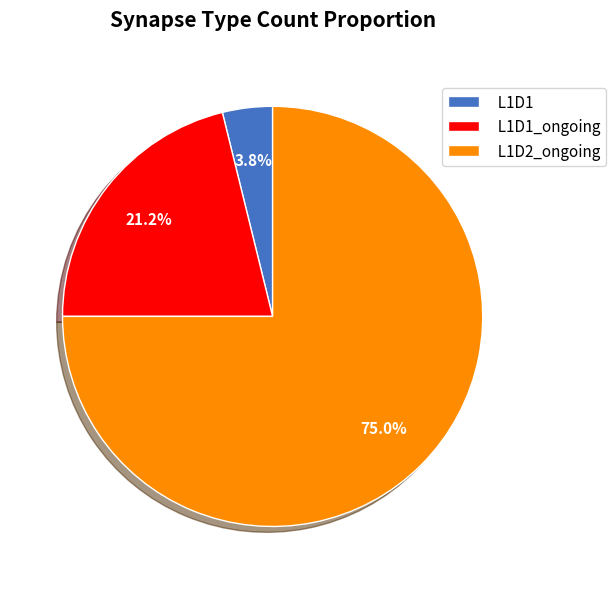

Do L1D2_ongoing and L1D1 together represent more than half of the pie?

Yes